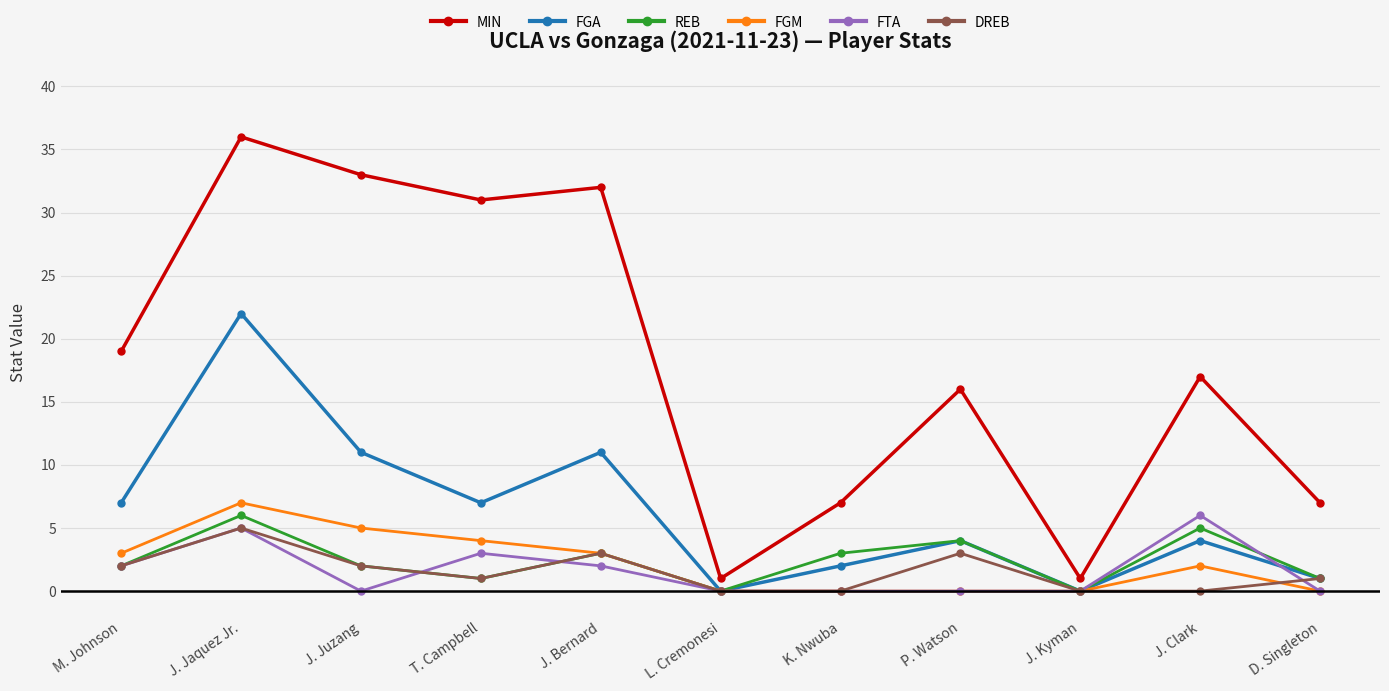

What is the total value across all series at J. Juzang?

53